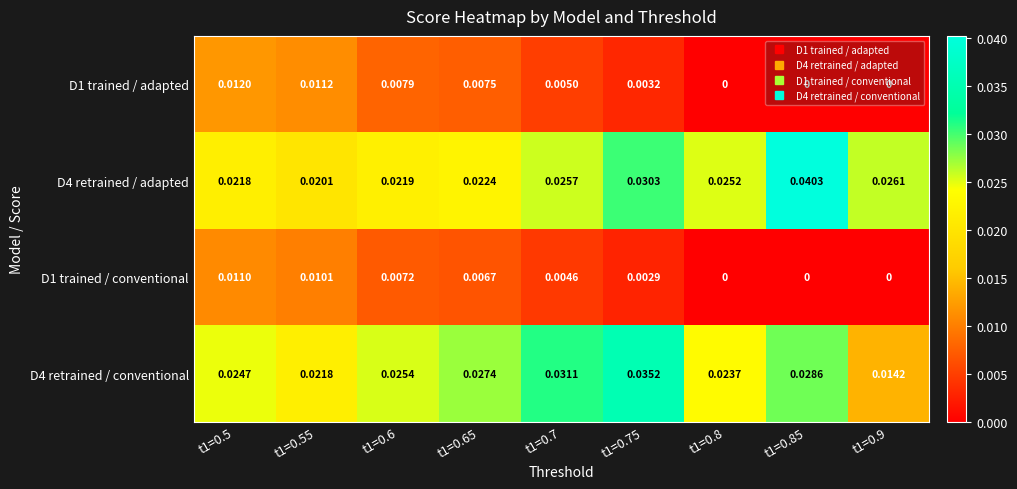

Is the value of D1 trained / adapted at t1=0.55 greater than the value of D4 retrained / conventional at t1=0.5?

No